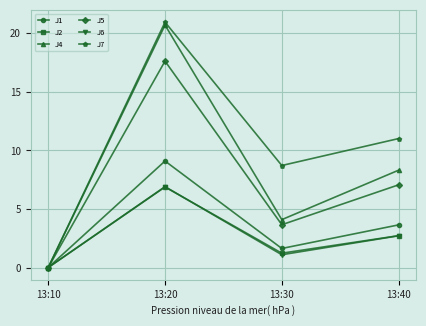

At which label does J2 reach its peak?

13:20